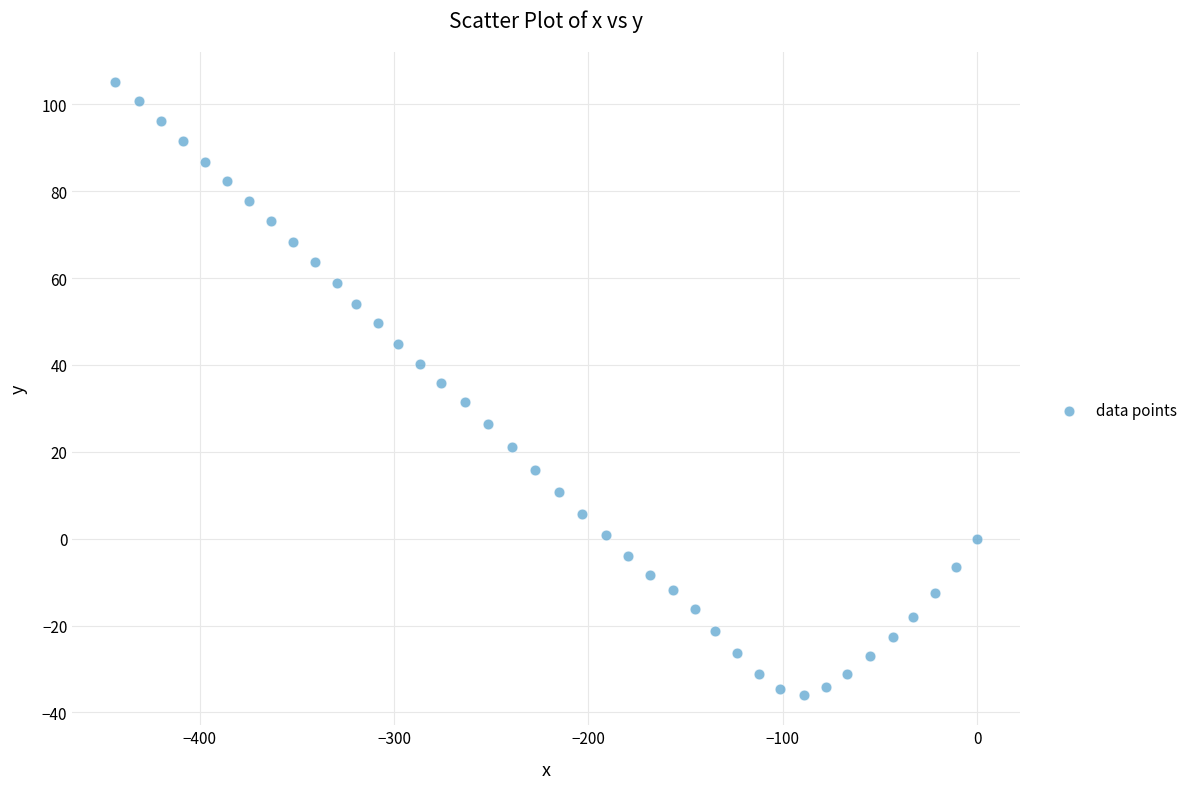

What is the range of X values (max minus min)?

443.4